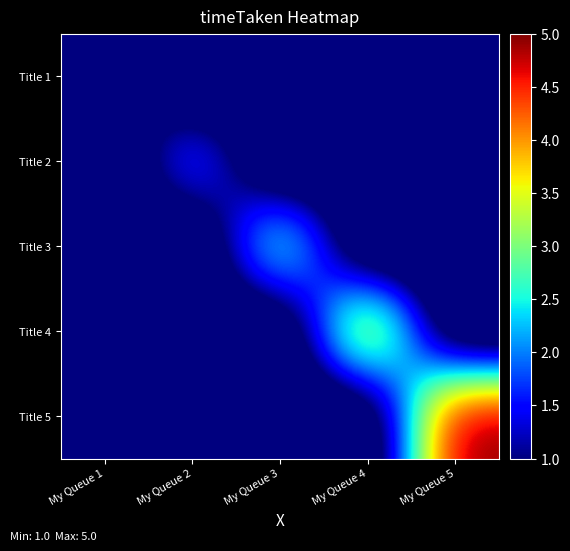

Reading left to right, transcribe all the data shown in this chart.

Title 1: My Queue 1=1	My Queue 2=0	My Queue 3=0	My Queue 4=0	My Queue 5=0
Title 2: My Queue 1=0	My Queue 2=2	My Queue 3=0	My Queue 4=0	My Queue 5=0
Title 3: My Queue 1=0	My Queue 2=0	My Queue 3=3	My Queue 4=0	My Queue 5=0
Title 4: My Queue 1=0	My Queue 2=0	My Queue 3=0	My Queue 4=4	My Queue 5=0
Title 5: My Queue 1=0	My Queue 2=0	My Queue 3=0	My Queue 4=0	My Queue 5=5